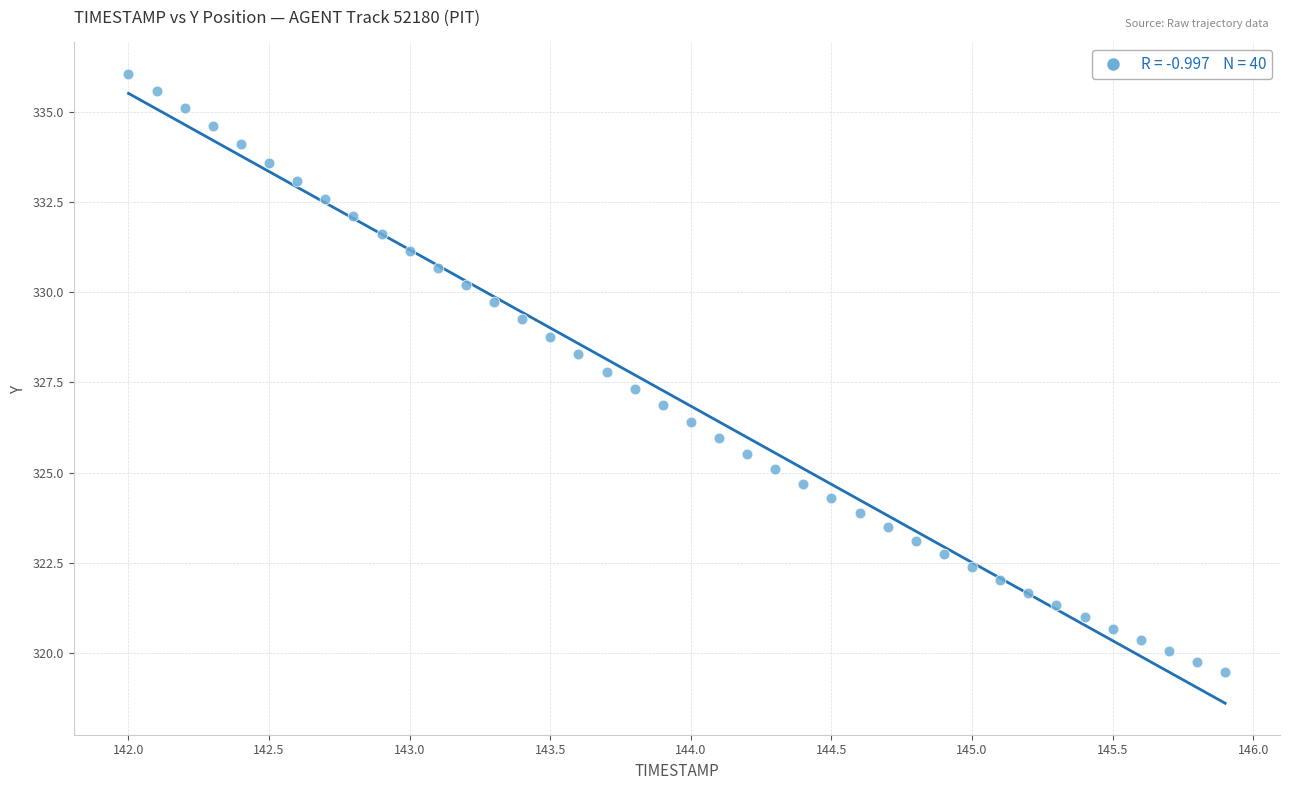

What is the range of Y values (max minus min)?

16.6